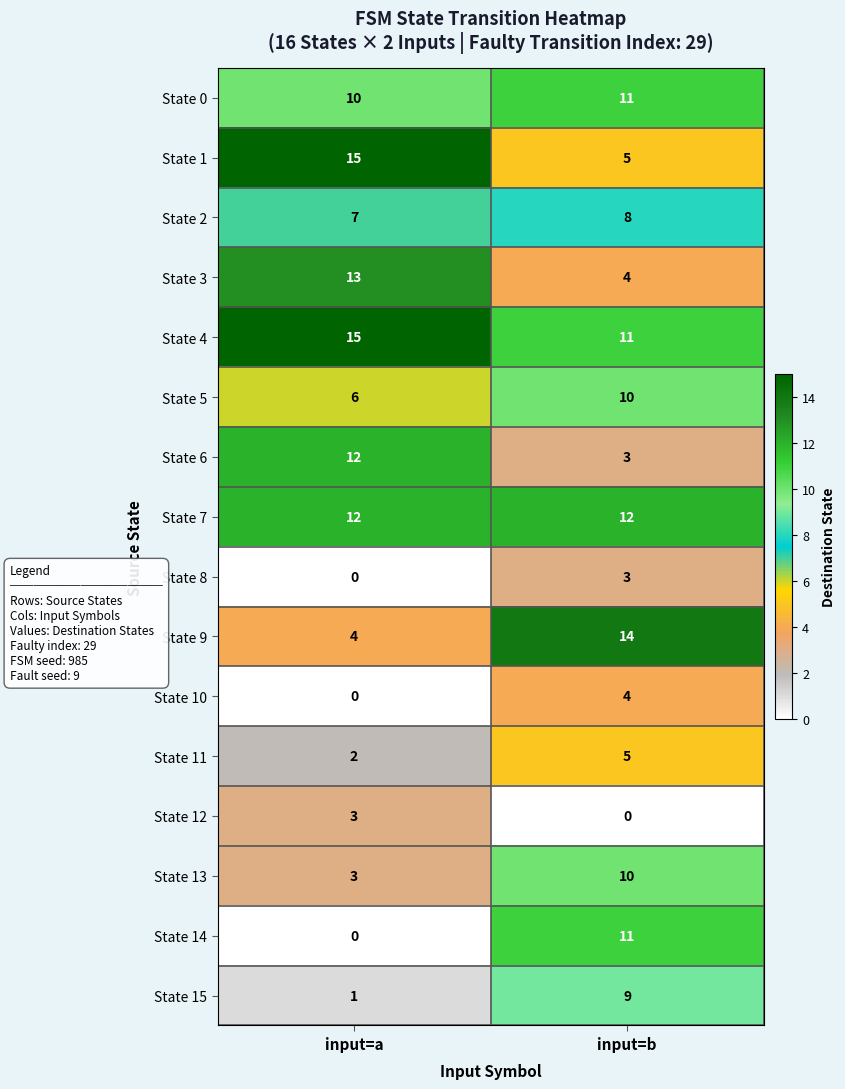

What is the sum of all State 3 values?

17